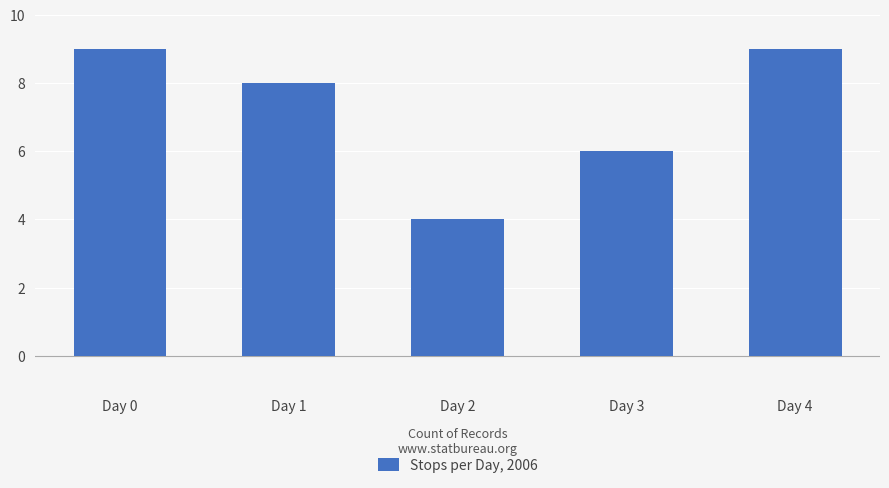

At which category does the chart reach its minimum across all series?

Day 2